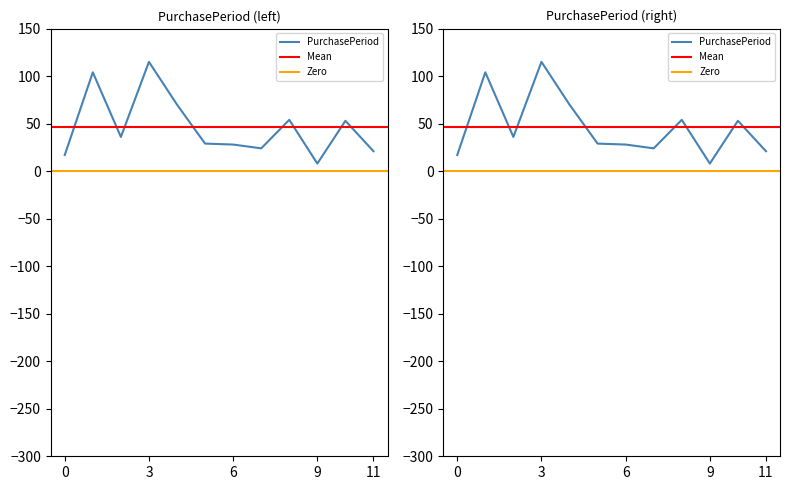

How many data points are less than 36?

6